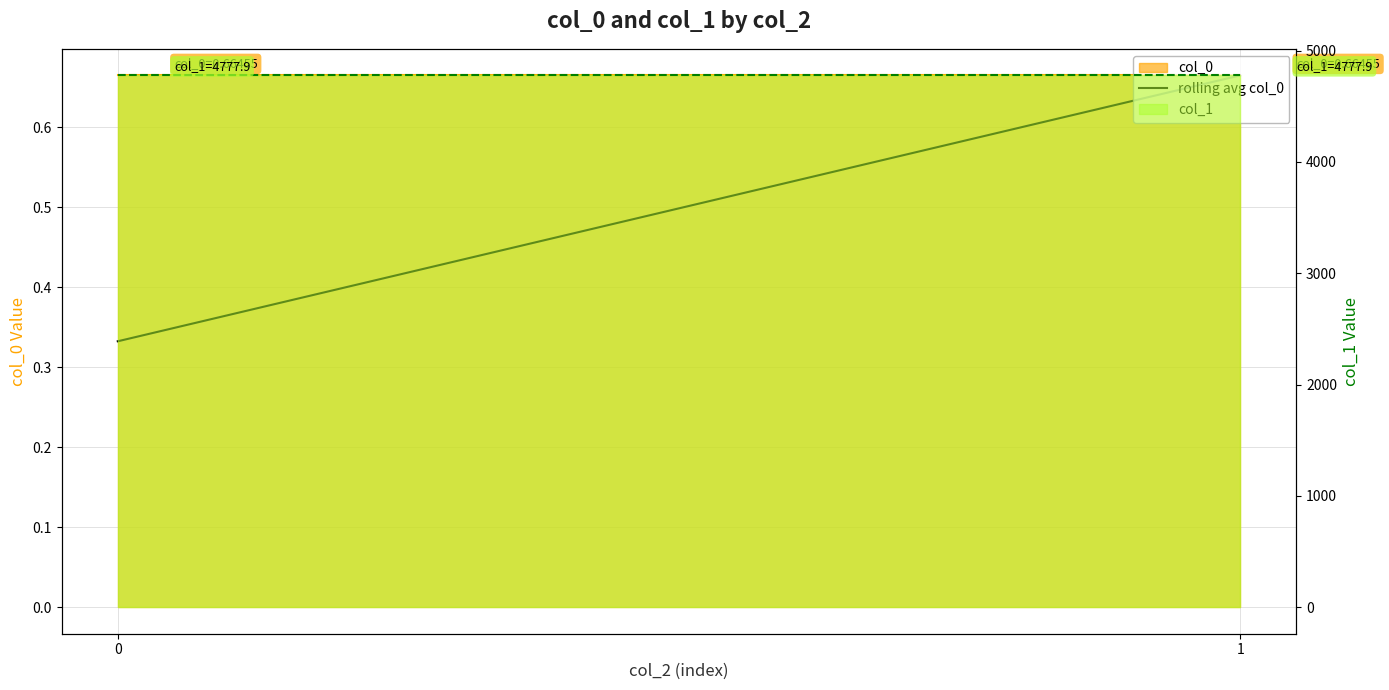

Reading right to left, what are all the values shown in this chart?

1=0.7	0=0.3